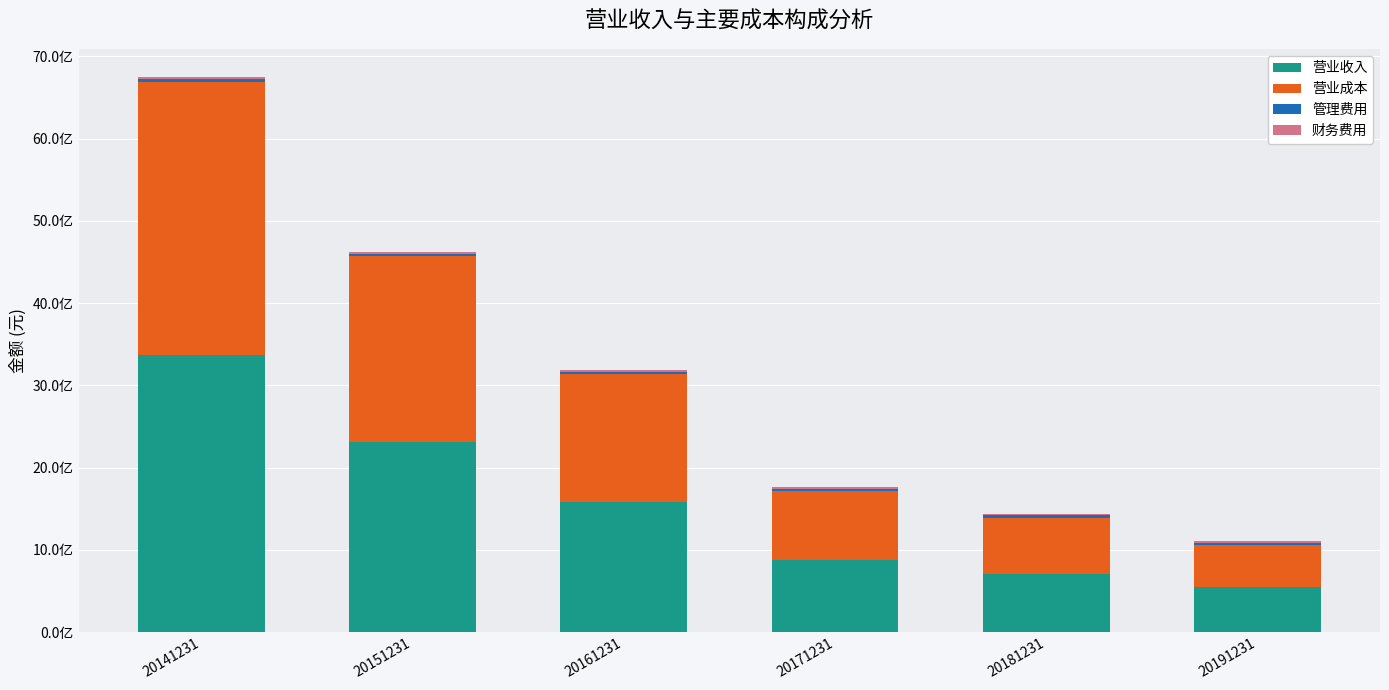

Are the bars horizontal?

No